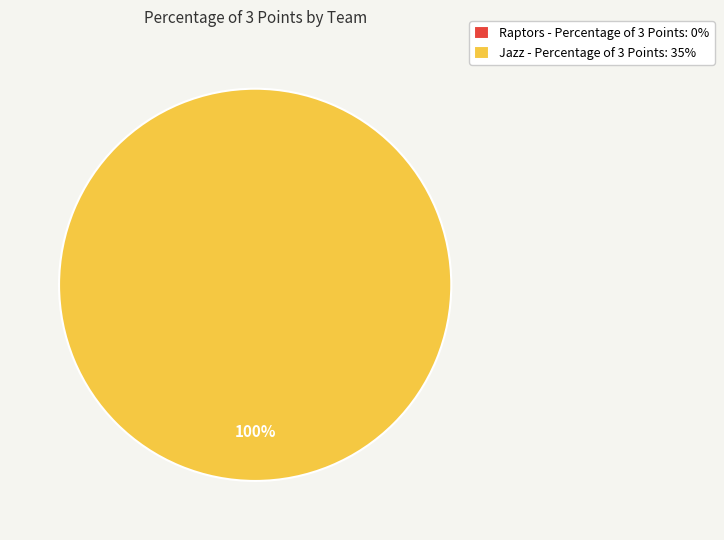

True or false: Raptors accounts for 0% of the total.

True